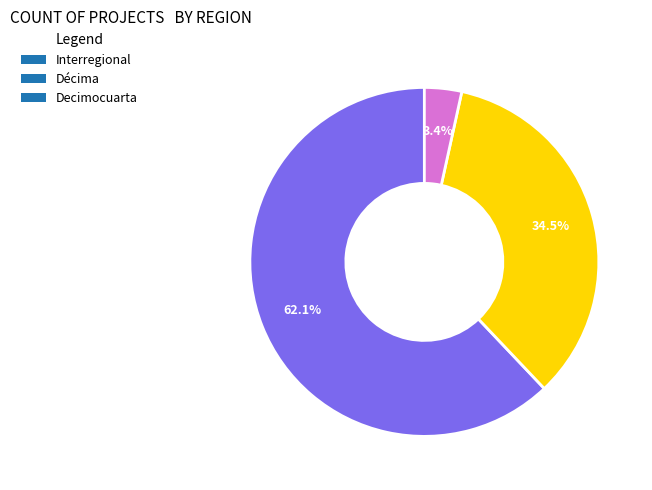

What is the majority slice?

Interregional